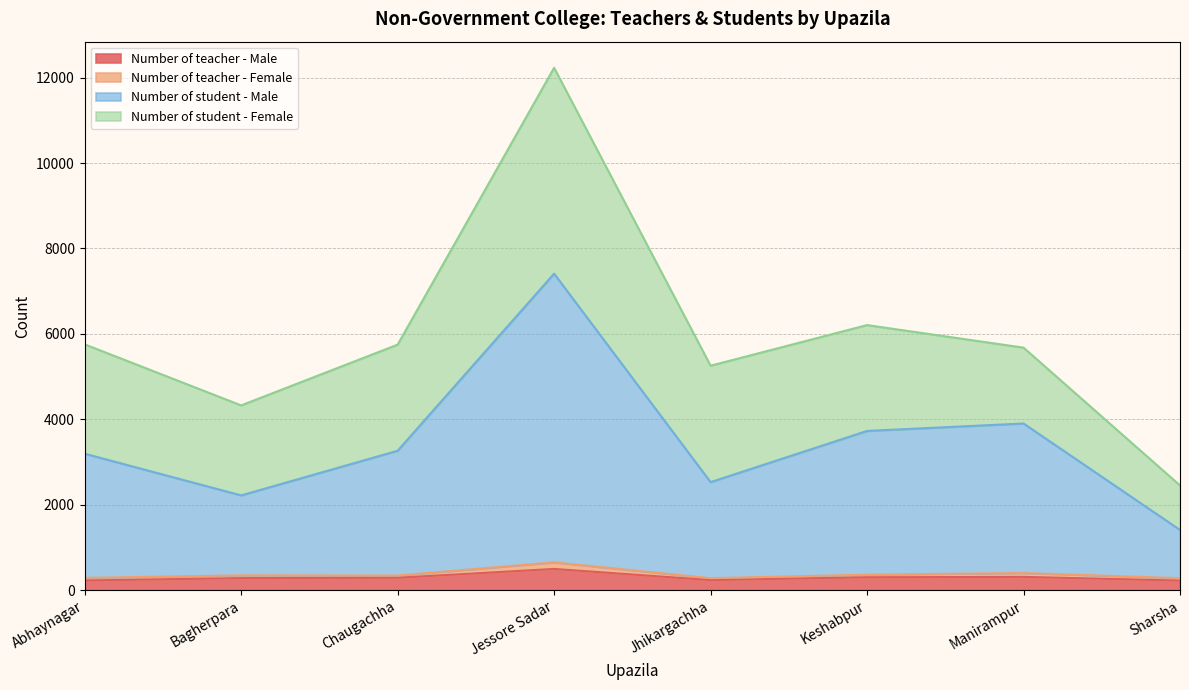

True or false: Number of teacher - Male and Number of student - Male cross at least once.

False